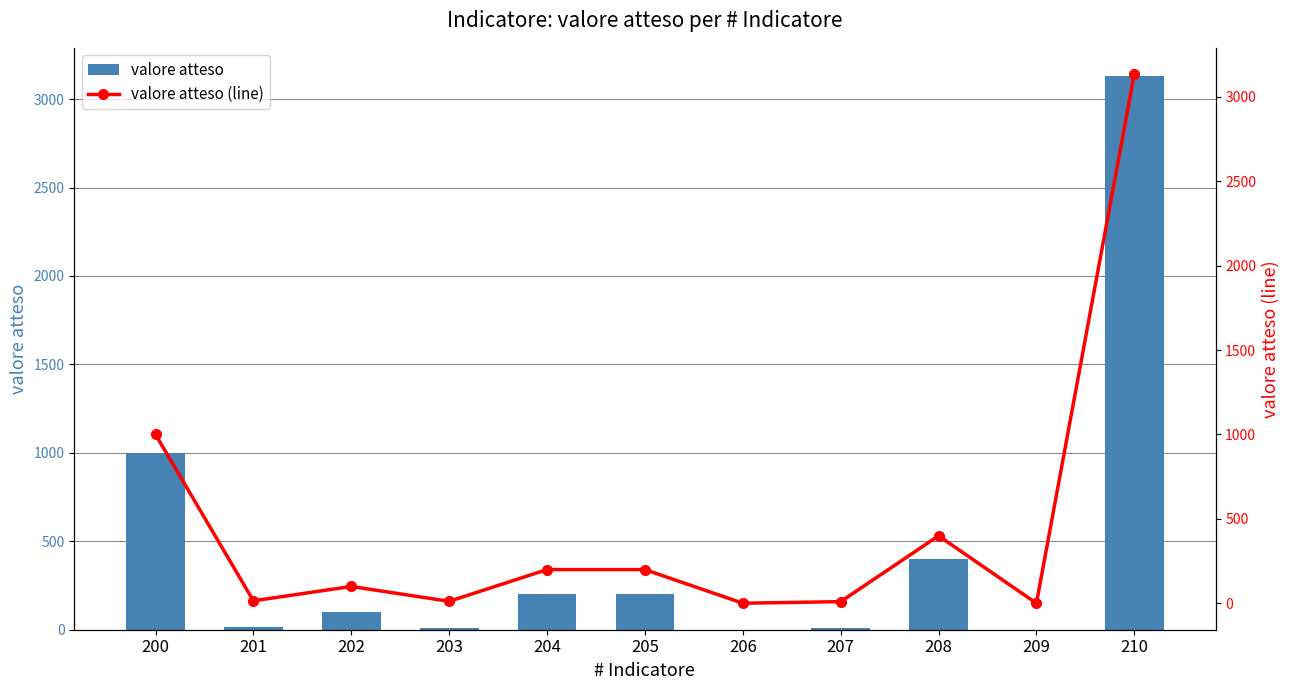

At 203, list the series in order from smallest to largest.

valore atteso, valore atteso (line)